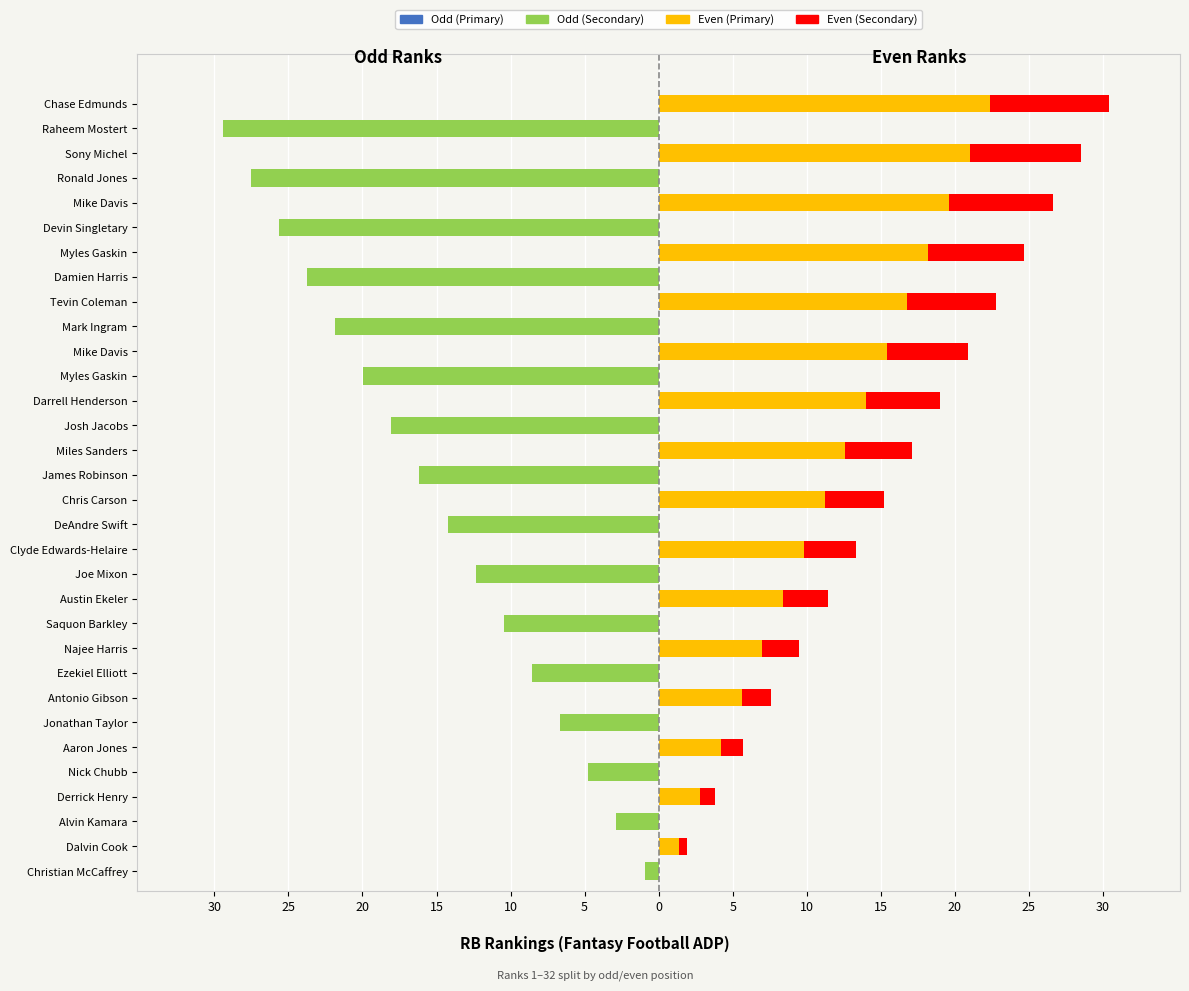

Which series changed the most between Najee Harris and Austin Ekeler?

Even Rank (Primary)